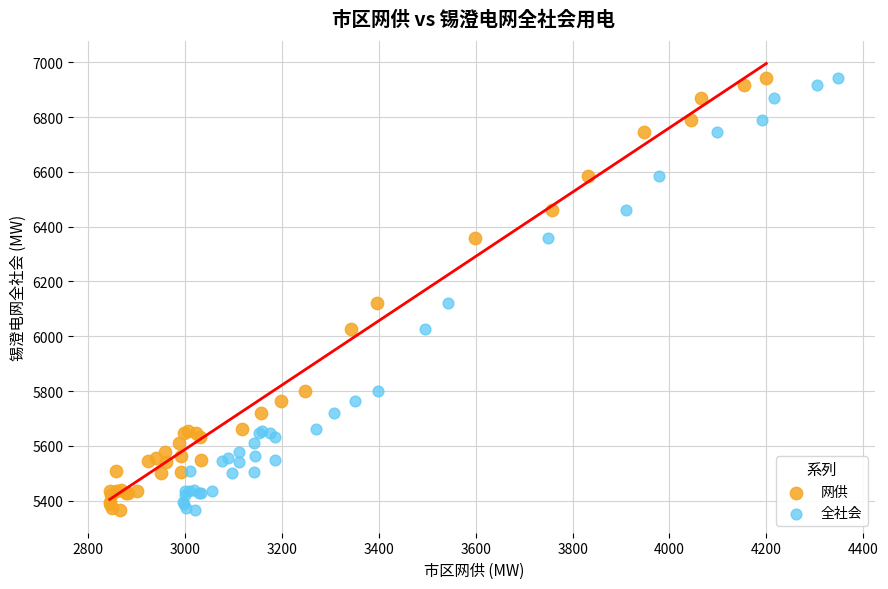

What are all the series names shown in the legend?

网供, 全社会